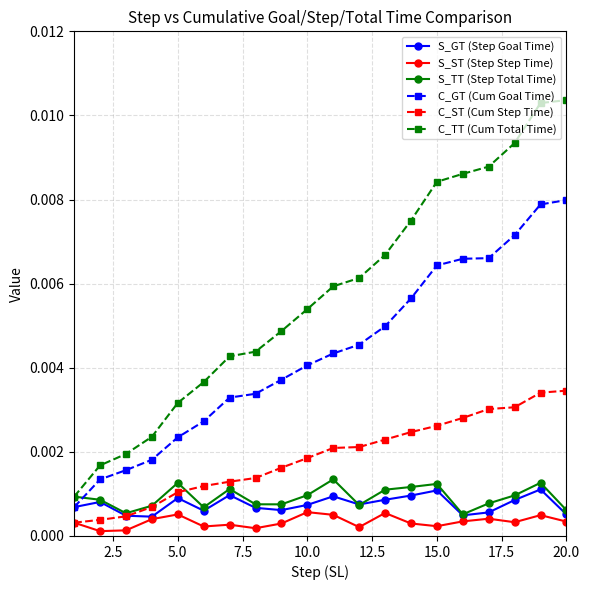

Which series has the largest range (max minus min)?

C_TT (Cum Total Time)